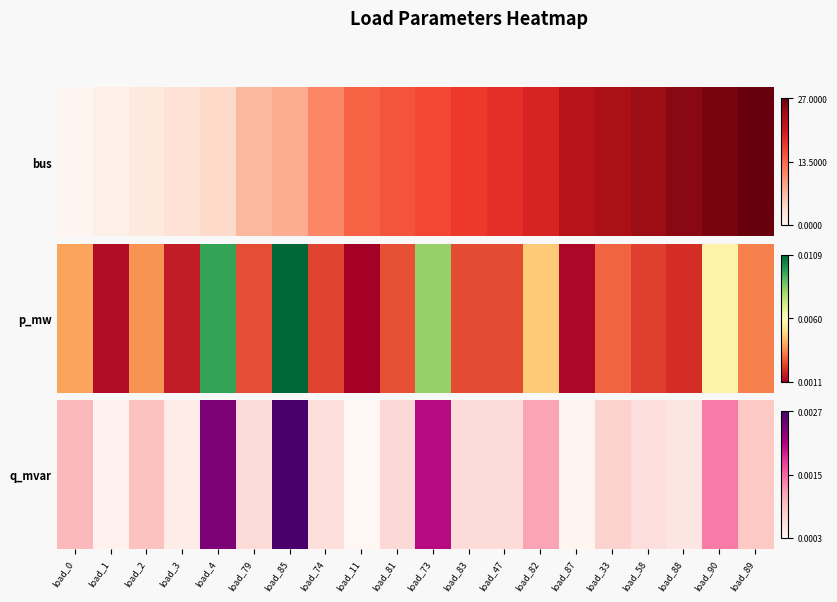

Rank the categories by value from lowest to highest.

load_11, load_87, load_1, load_3, load_88, load_58, load_74, load_83, load_47, load_79, load_81, load_33, load_89, load_2, load_0, load_82, load_90, load_73, load_4, load_85